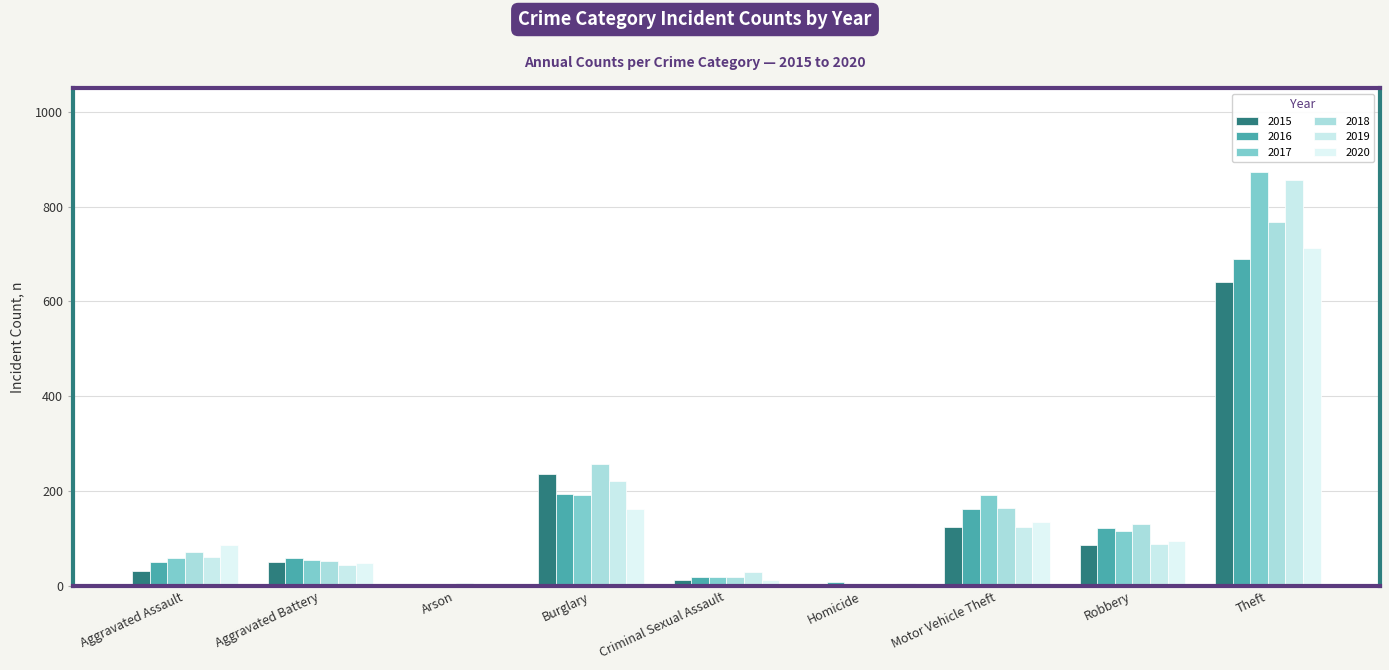

Where does the 2015 series first go above 50?

Burglary